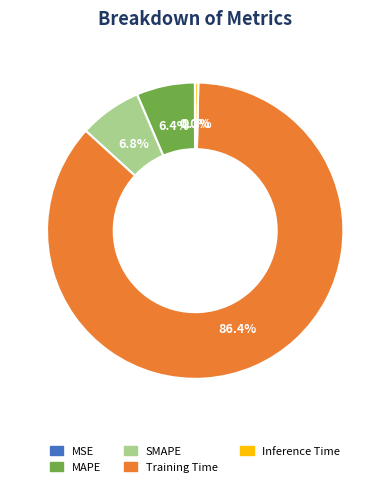

How much of the chart is everything except MAPE?

93.6%